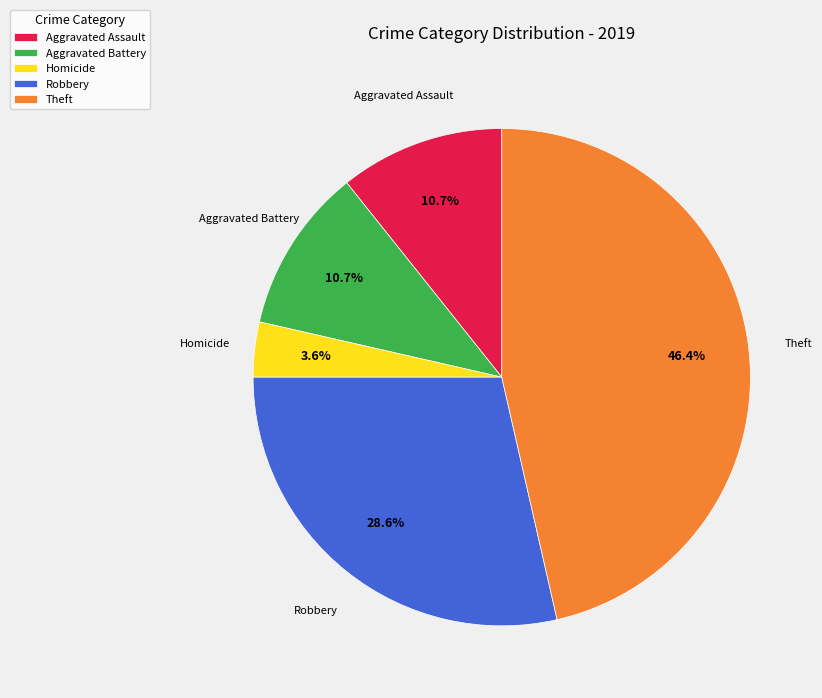

Which has a higher value, Aggravated Battery or Robbery?

Robbery